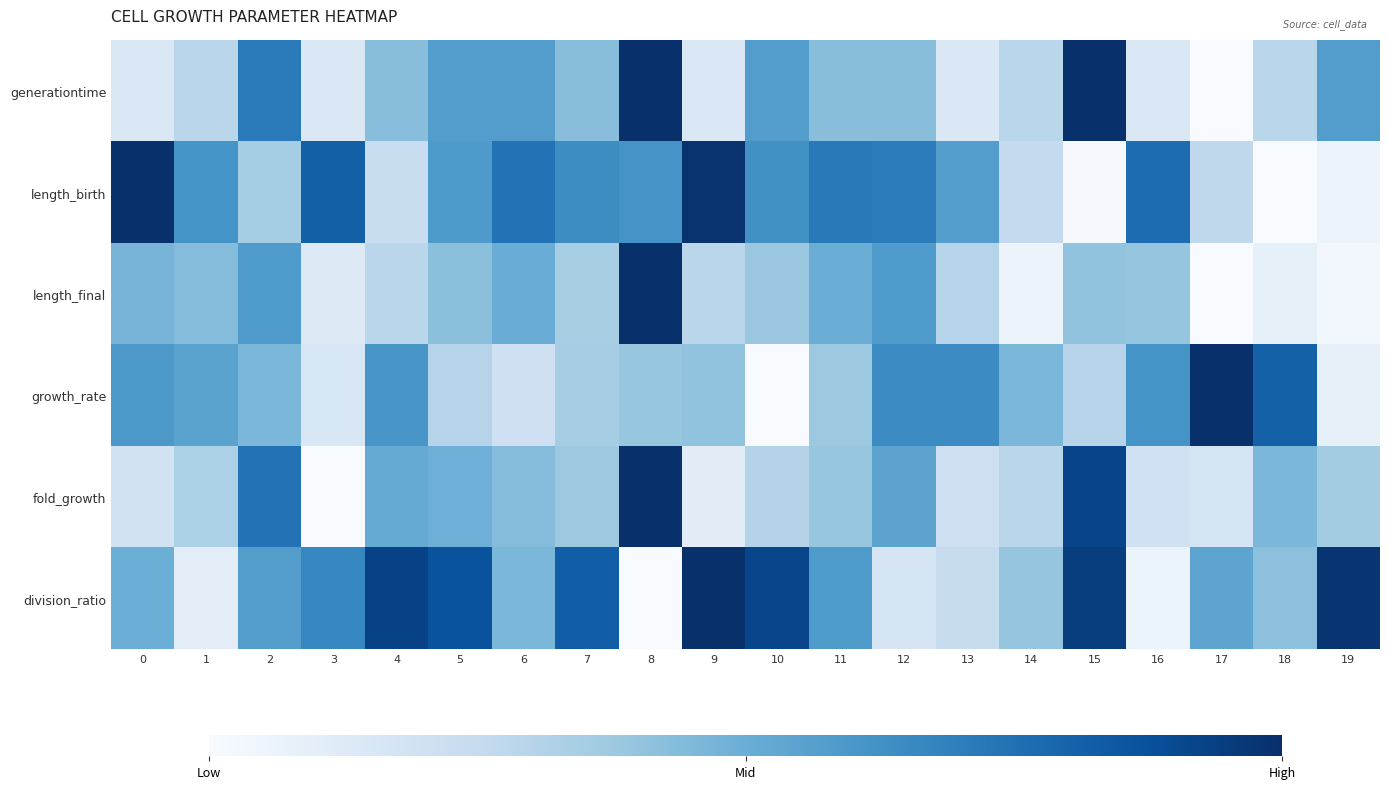

What is the spread (max minus min) of values at 2?

0.4